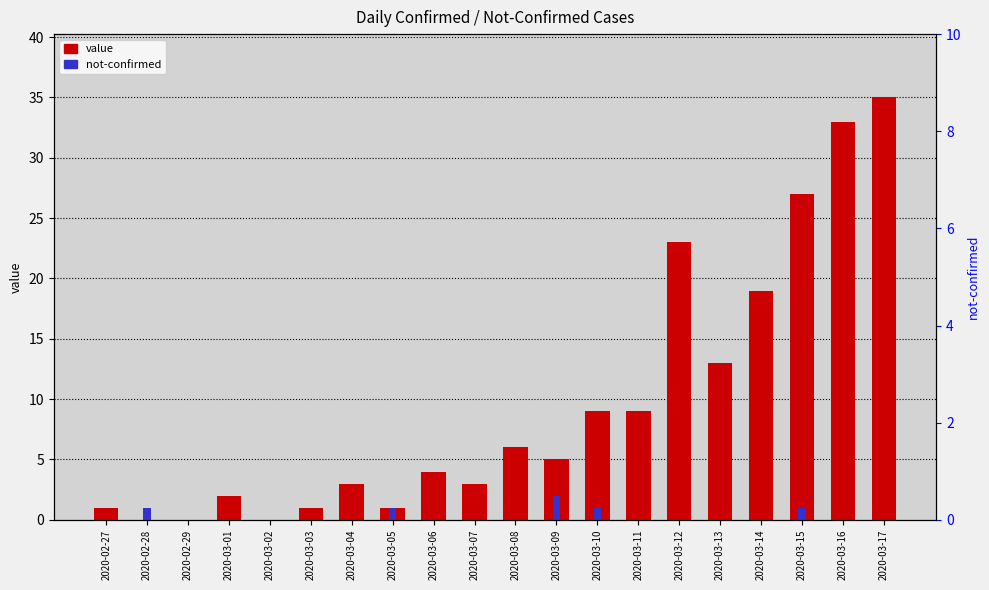

What is the difference between the maximum and minimum values in the value series?

35